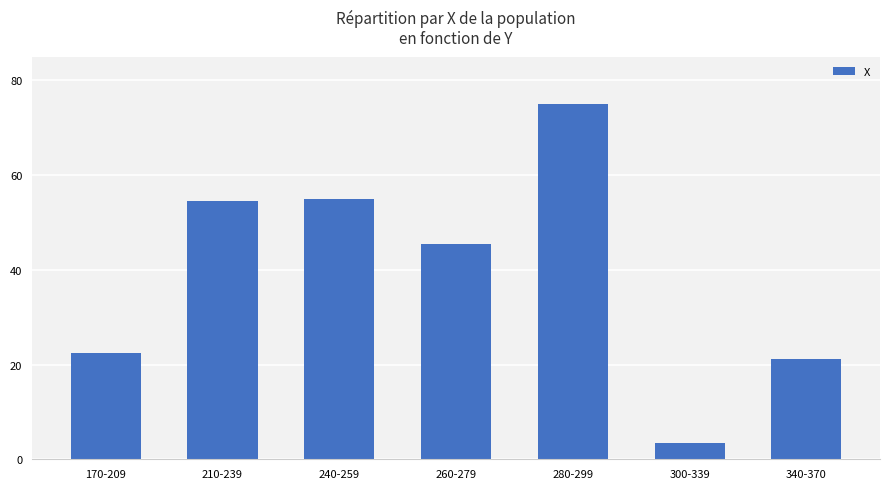

Reading left to right, list all the values displayed in this chart.

22.5	54.4	55.0	45.4	75.0	3.3	21.2